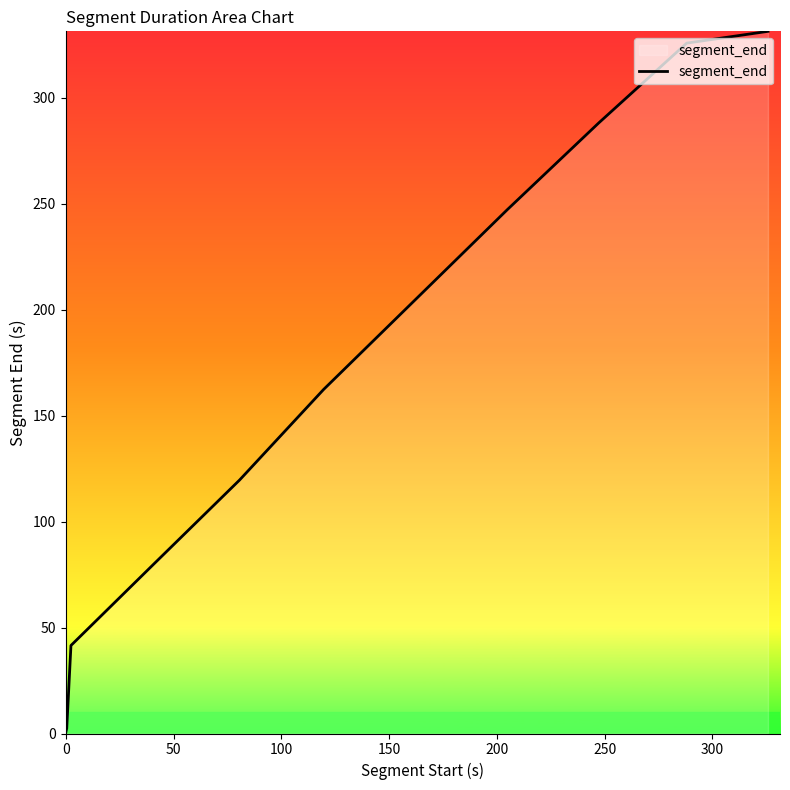

What is the greatest value displayed?

331.4